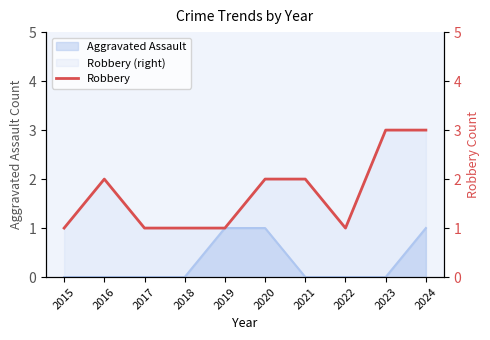

Is it true that the value at 2018 is 0?

False